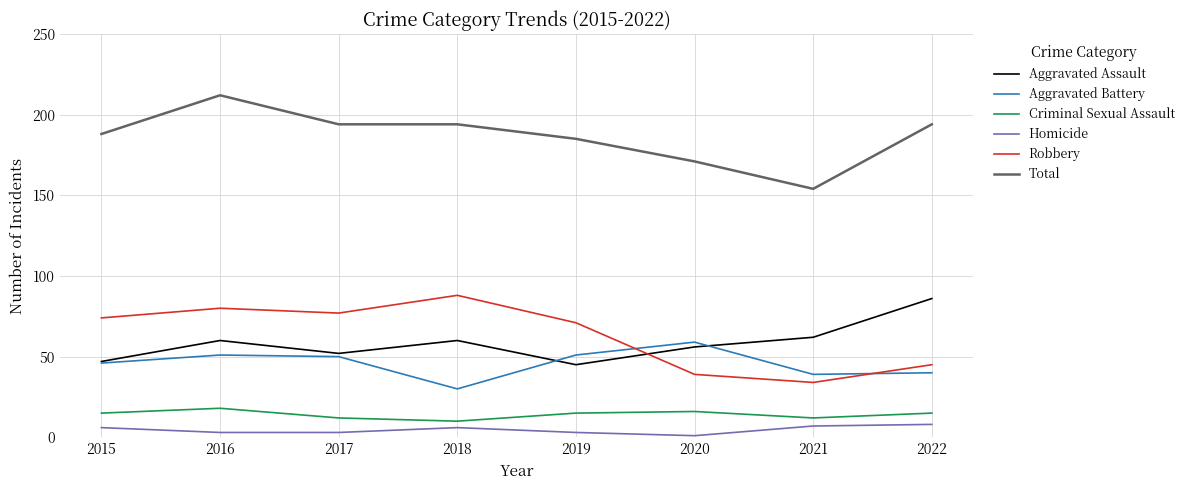

What is the difference between the maximum and minimum values in the Robbery series?

54